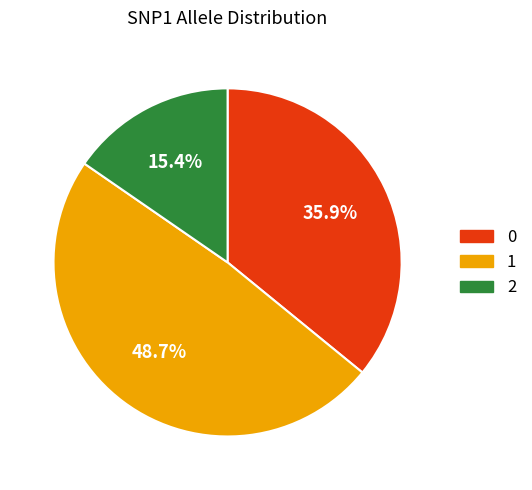

How many segments does this pie chart have?

3